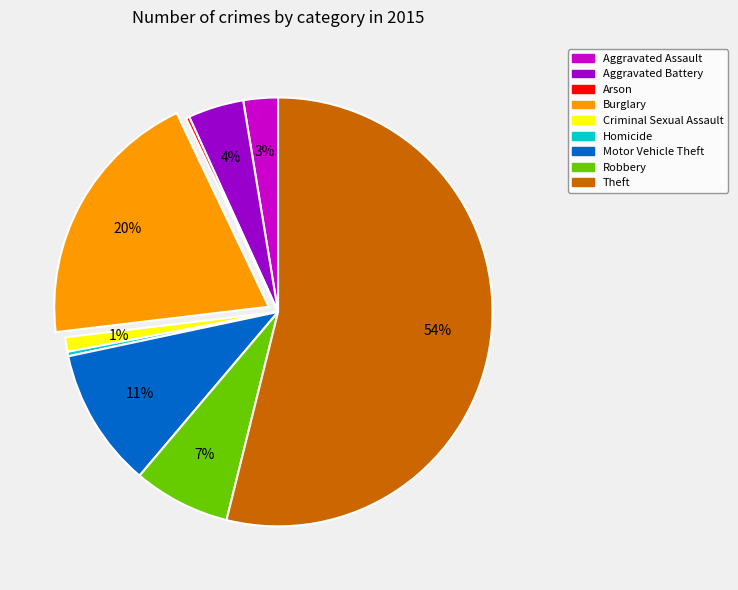

What is the largest slice in the pie chart?

Theft